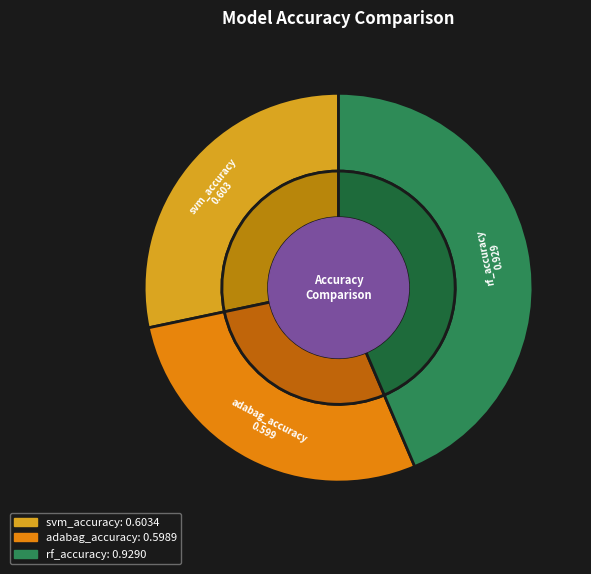

Which category has the biggest portion of the pie?

rf_accuracy